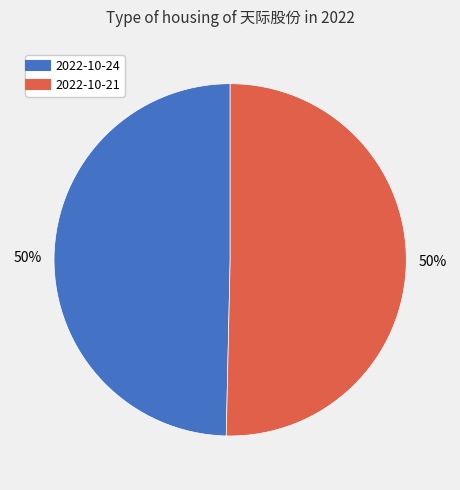

To the nearest percent, what is the average slice percentage?

50%